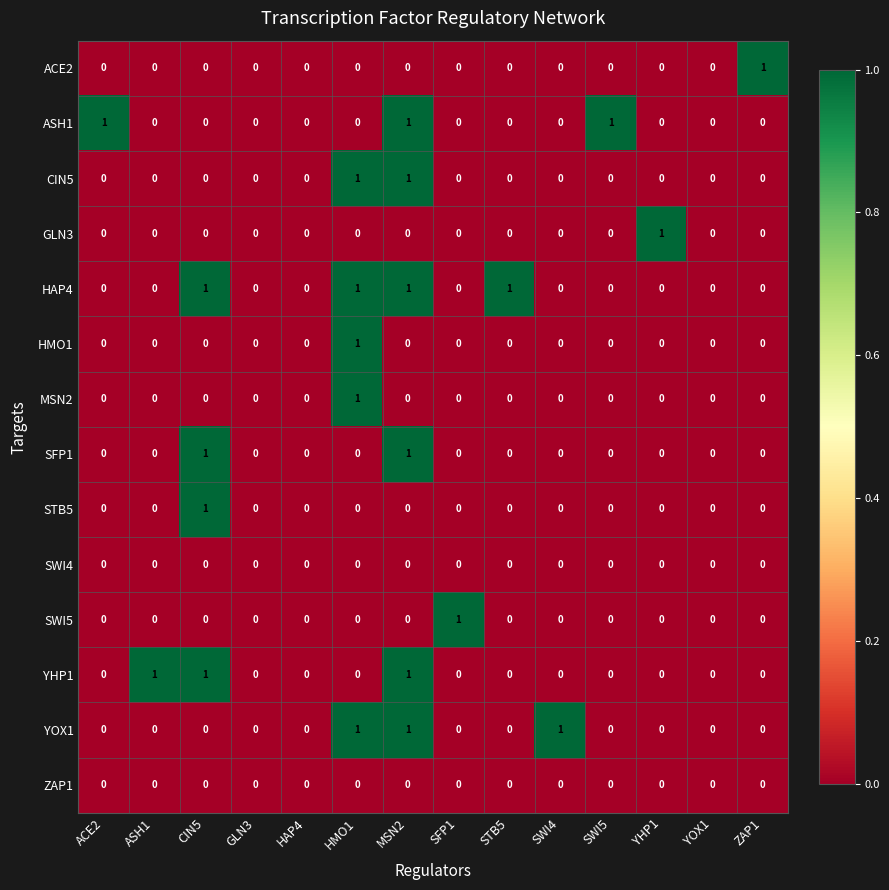

Which category has the highest value in the GLN3 series?

YHP1